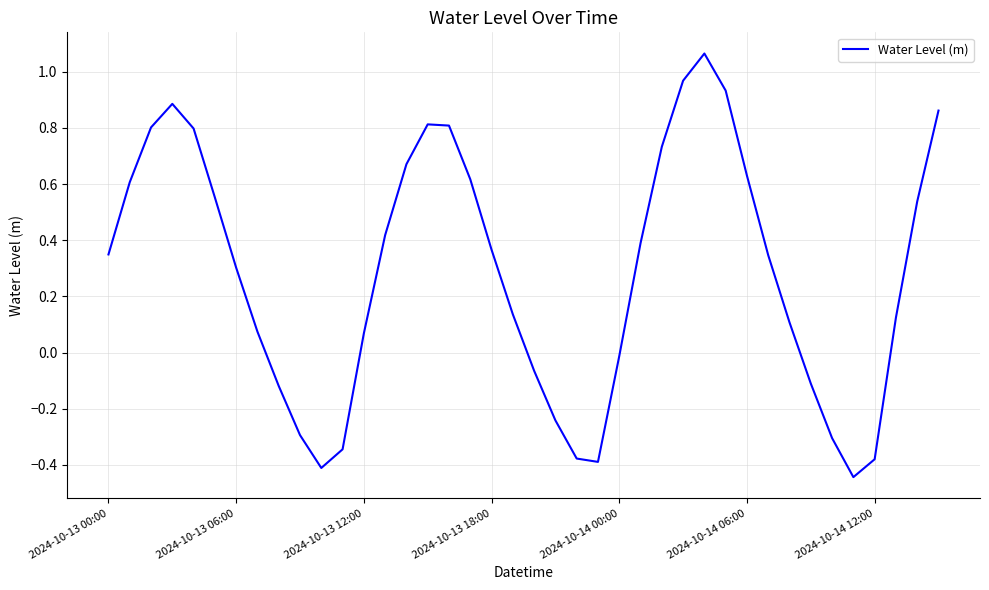

What is the difference between the maximum and minimum values?

1.5